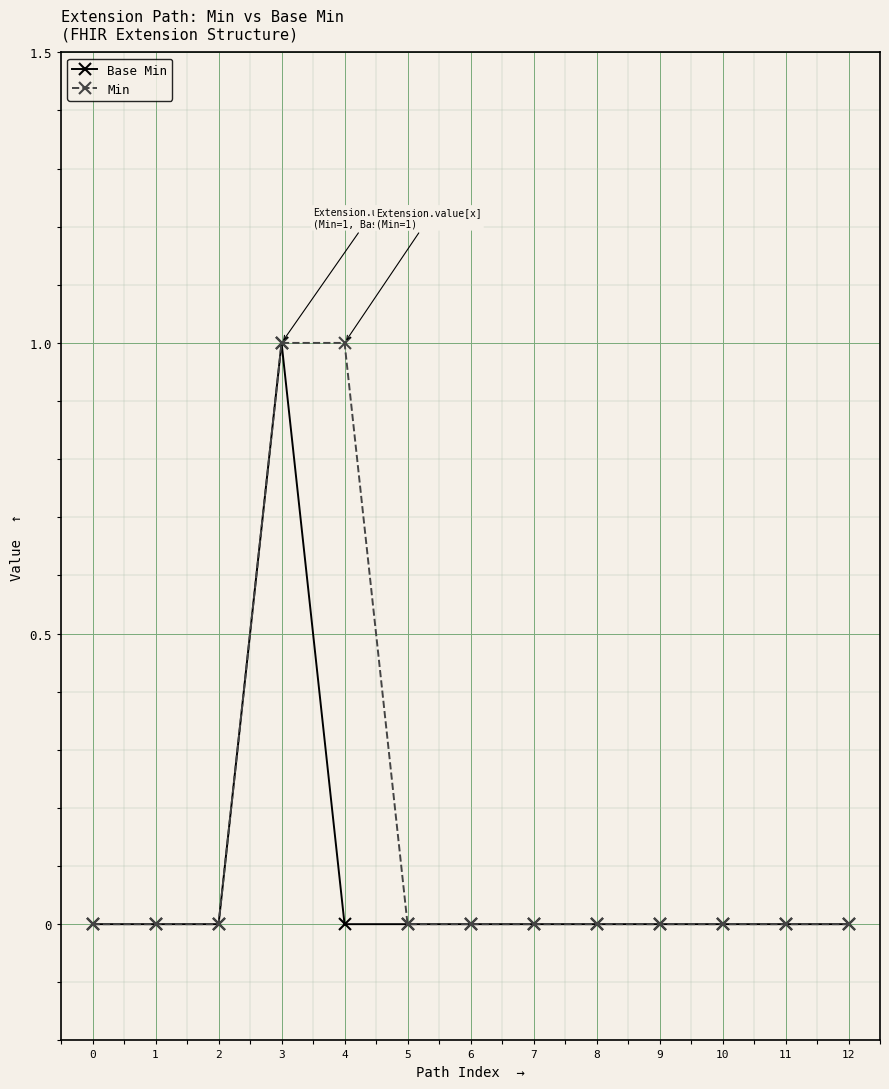

Reading left to right, list all the values displayed in this chart.

Base Min: 0	0	0	1	0	0	0	0	0	0	0	0	0
Min: 0	0	0	1	1	0	0	0	0	0	0	0	0